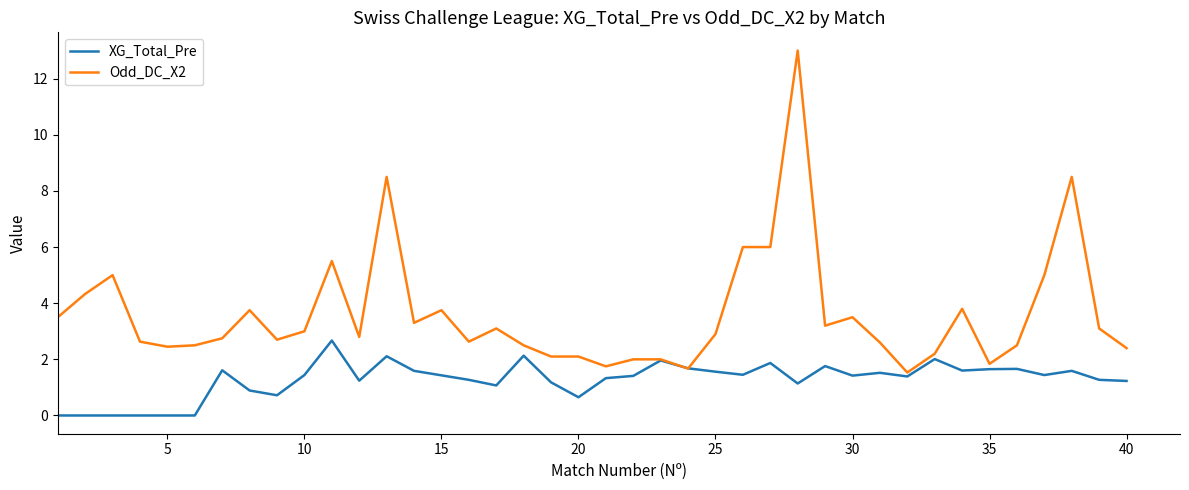

What is the greatest value displayed?

13.0